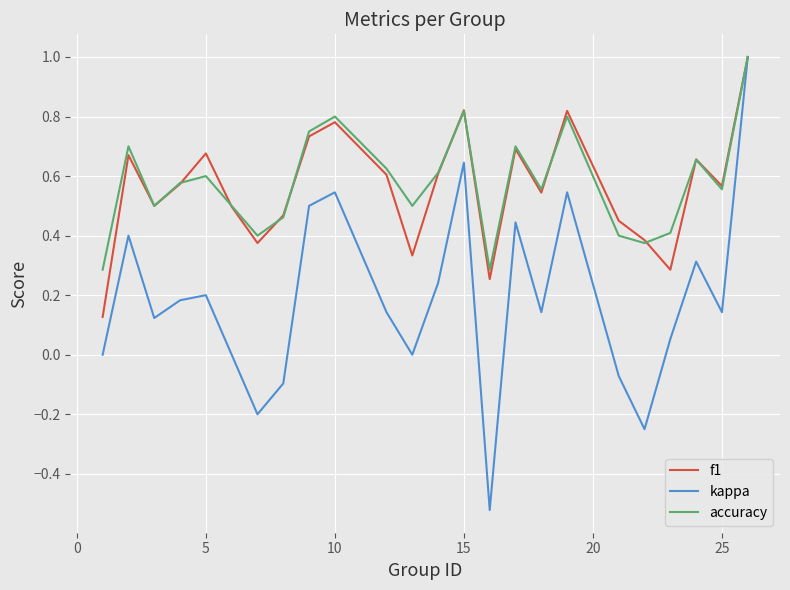

What is the maximum value for f1?

1.0